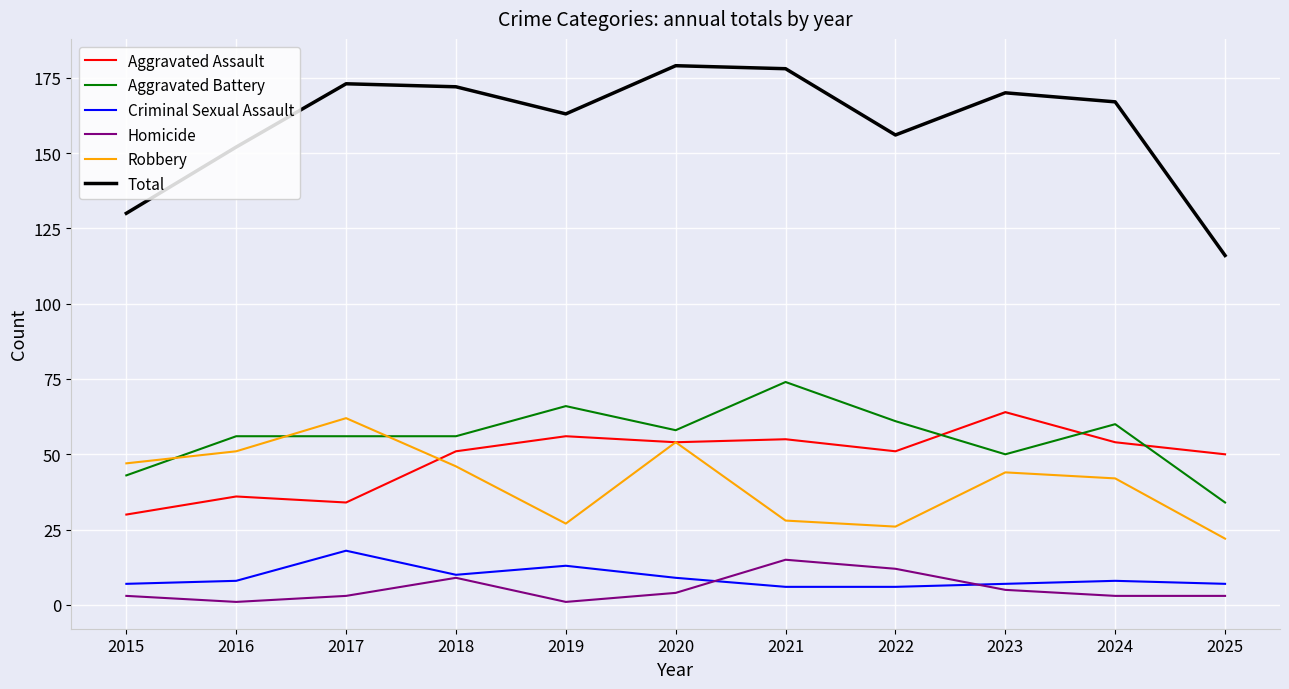

Which series has the largest total across all categories?

Total